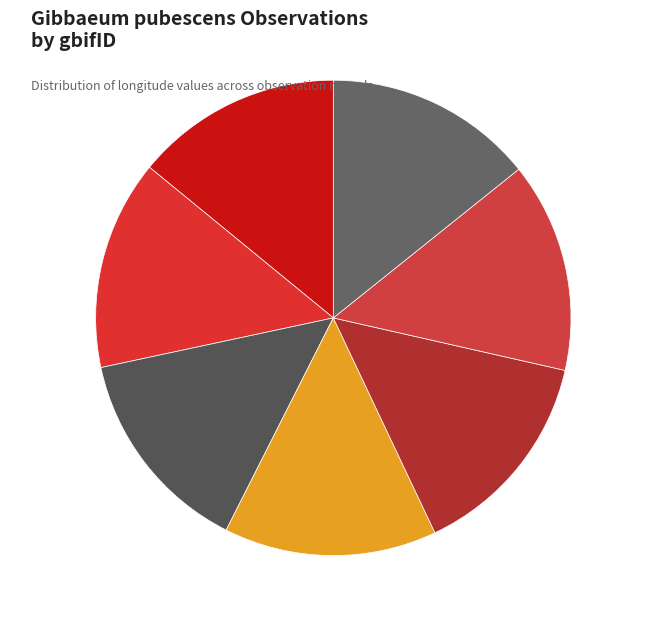

Is there any slice that represents more than half of the pie?

No